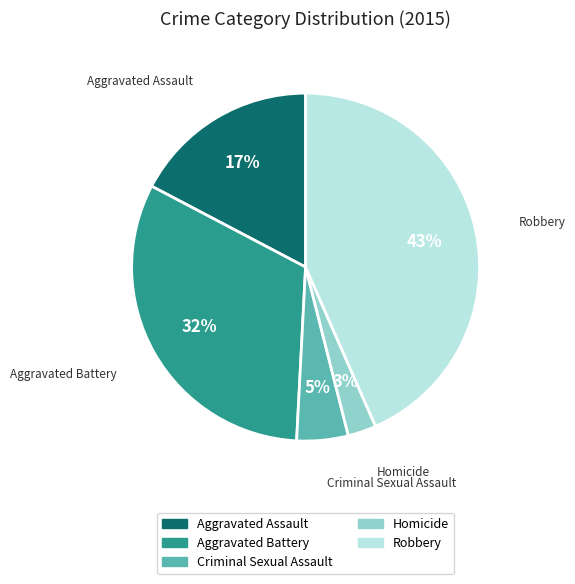

To the nearest percent, what is the difference between the Homicide and Aggravated Battery slice percentages?

29%